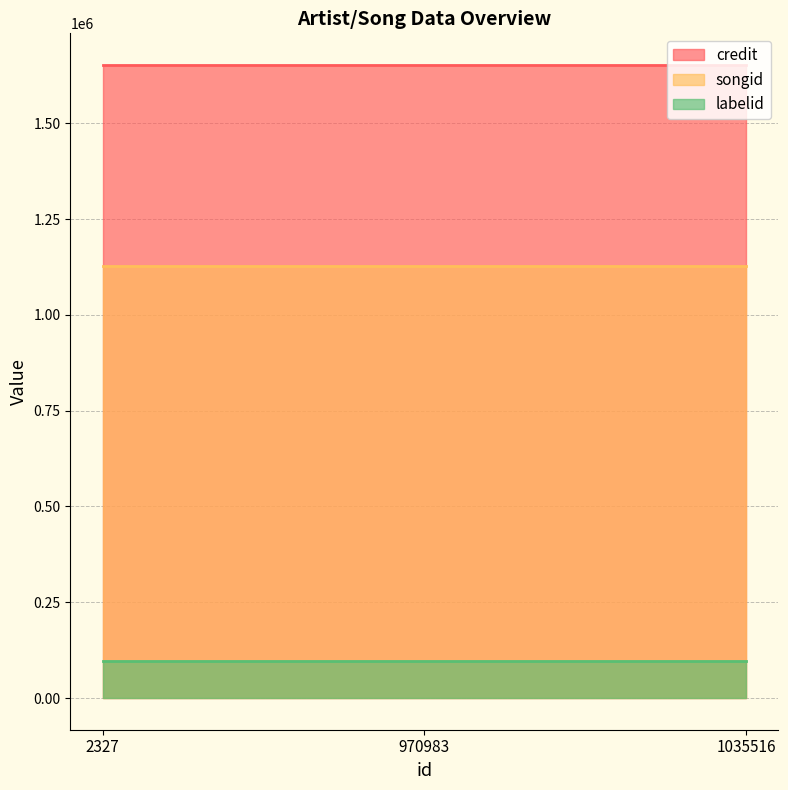

Read the songid value at 970983.

1126982